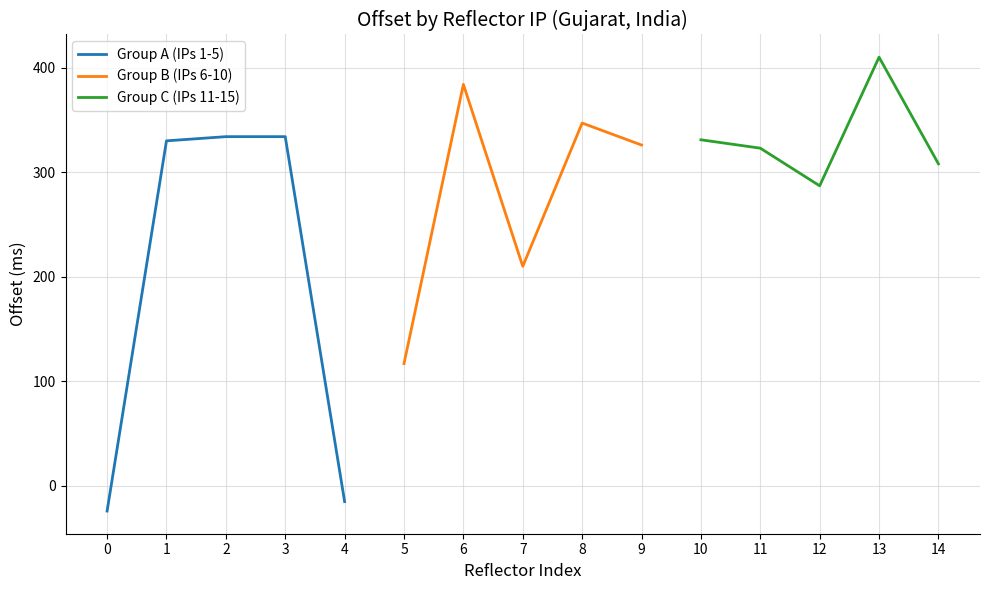

Is it true that Group B (IPs 6-10) equals 326 at 9?

True